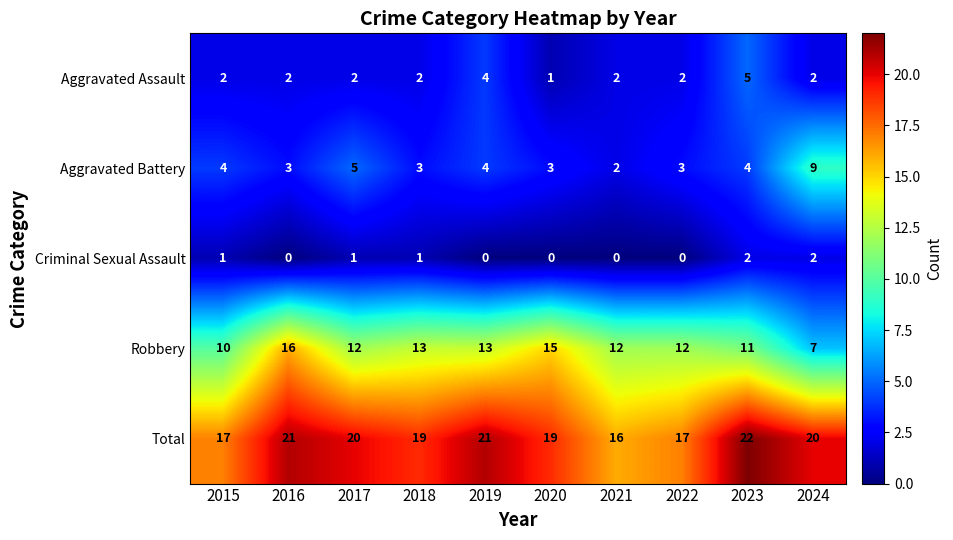

Which series has the largest total across all categories?

Total